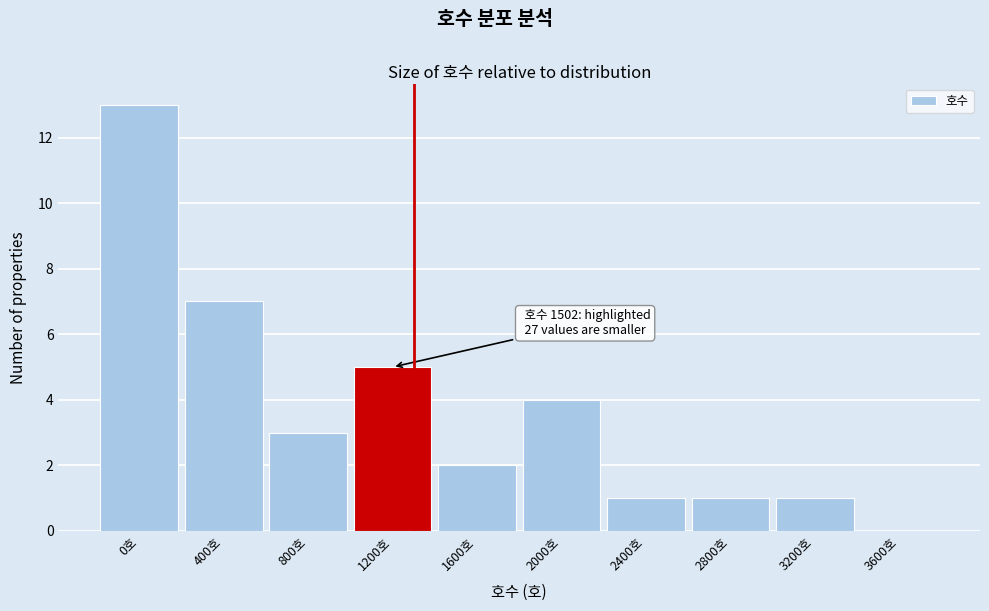

Reading left to right, what are all the values shown in this chart?

0호=13	400호=7	800호=3	1200호=5	1600호=2	2000호=4	2400호=1	2800호=1	3200호=1	3600호=0